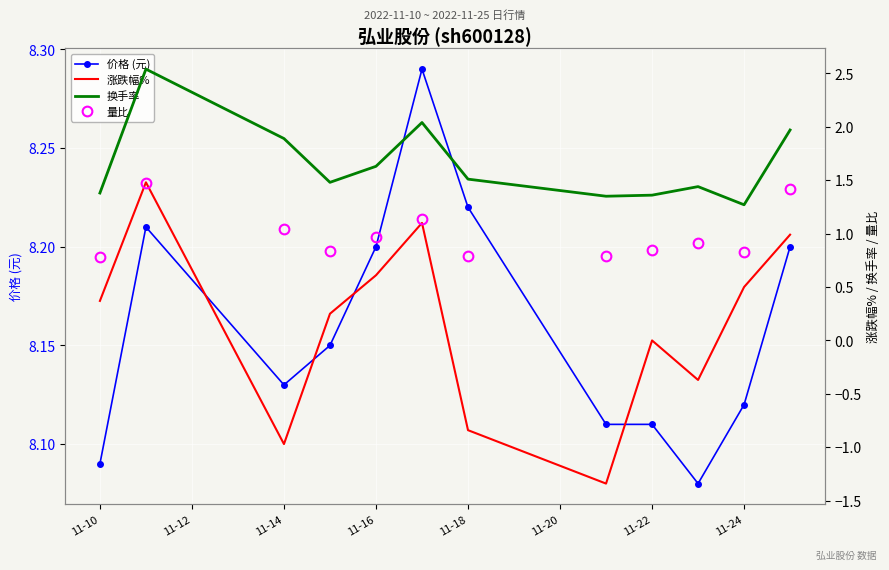

At which category does 价格 (元) reach its first local valley?

11-14